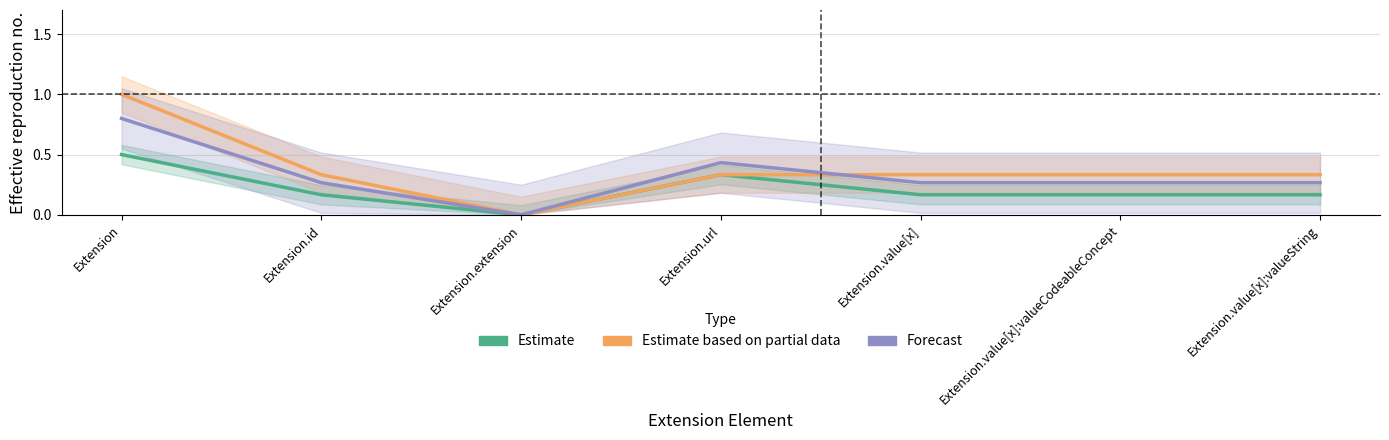

True or false: Estimate based on partial data has a value of 0.0 at Extension.extension.

True